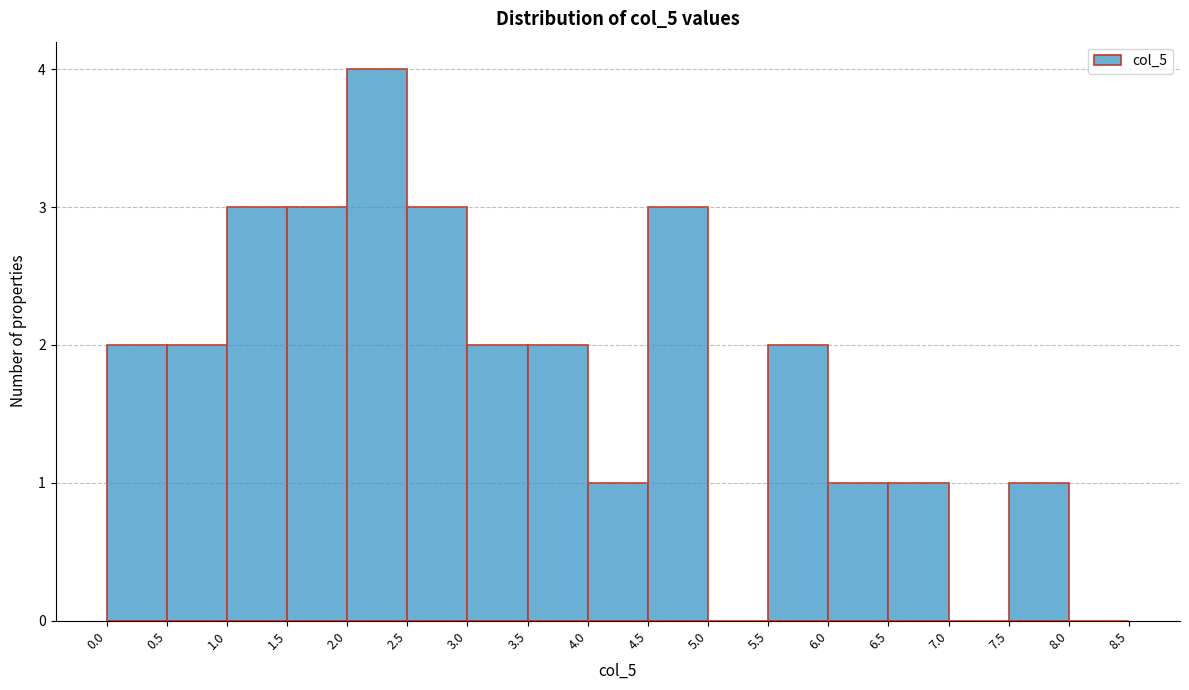

What is the height of the bar covering 2.0 to 2.5 on the x-axis? The values are not printed on the chart, so give them approximately, as read against the axis.

4